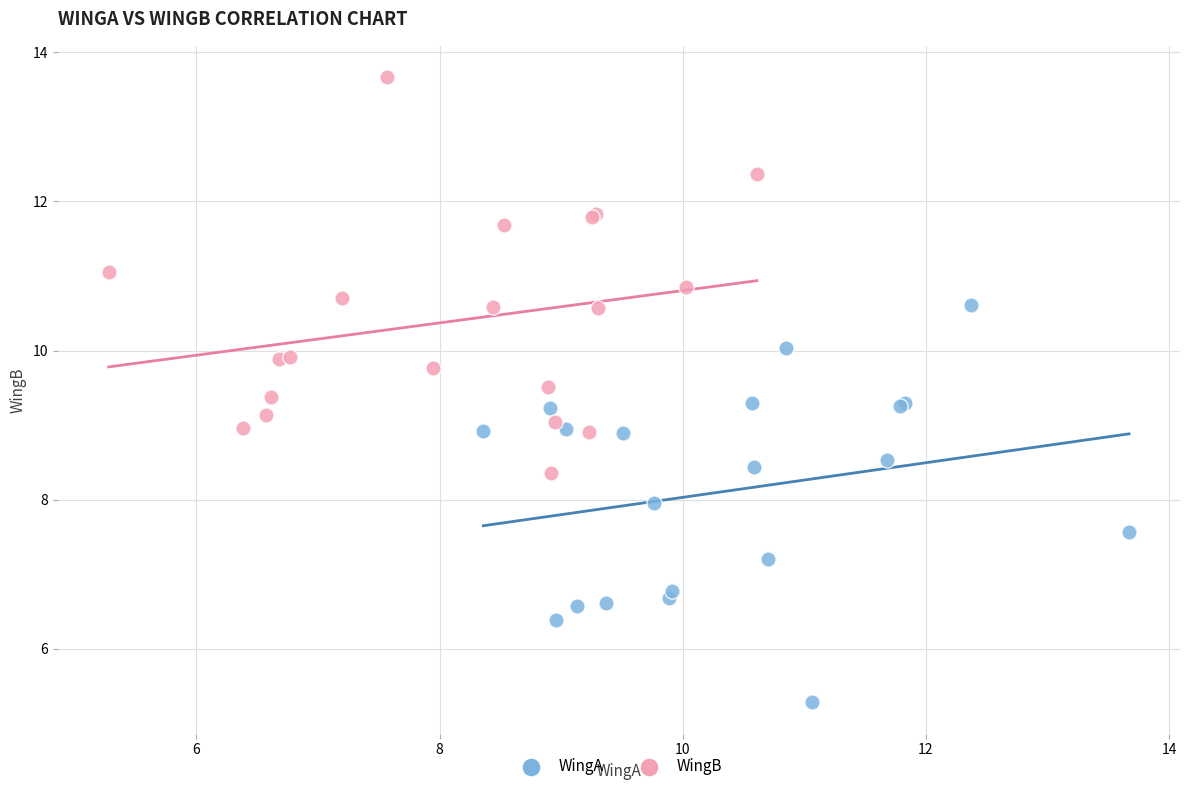

Which series contains the lowest Y value?

WingA